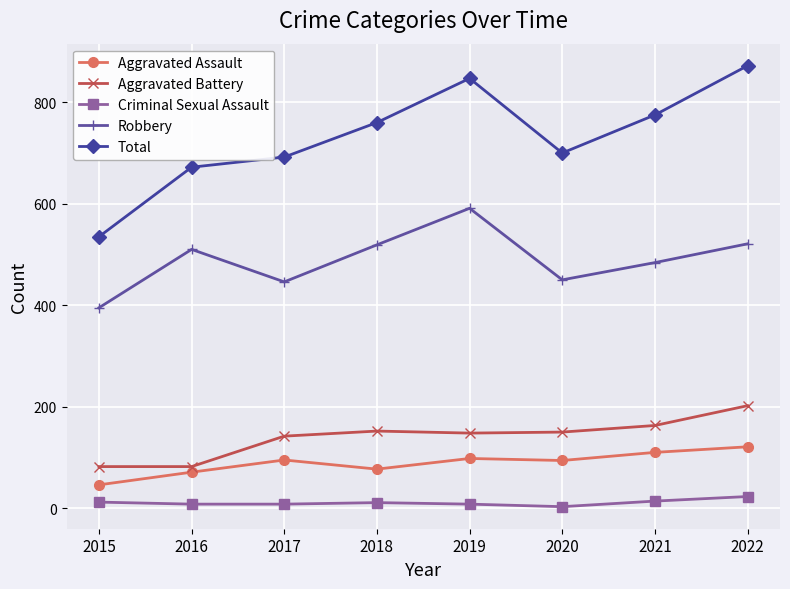

Does the chart display data point markers on the line(s)?

Yes